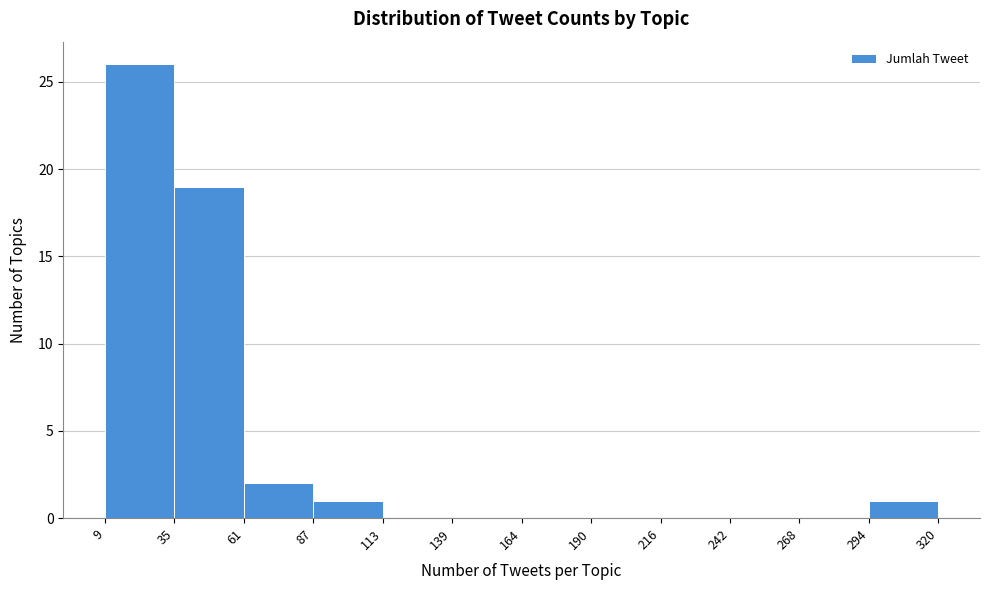

Reading left to right, list every bar in this chart as the range it spans on the x-axis followed by its height. The values are not printed on the chart, so give them approximately, as read against the axis.

9 to 35: 26
35 to 61: 19
61 to 87: 2
87 to 113: 1
113 to 139: 0
139 to 164: 0
164 to 190: 0
190 to 216: 0
216 to 242: 0
242 to 268: 0
268 to 294: 0
294 to 320: 1